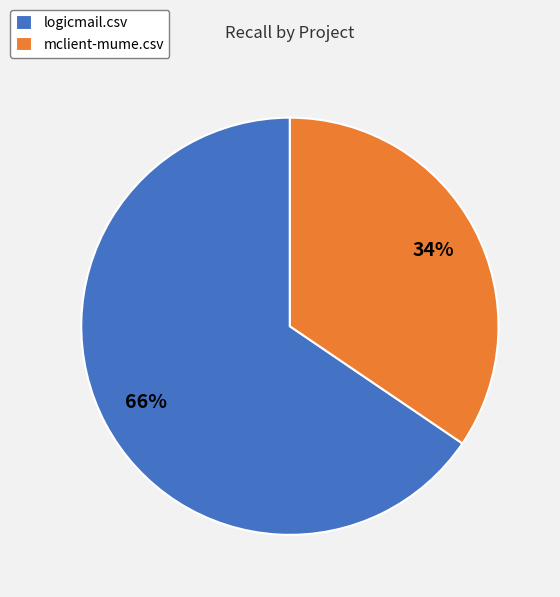

Which category has the smallest portion of the pie?

mclient-mume.csv